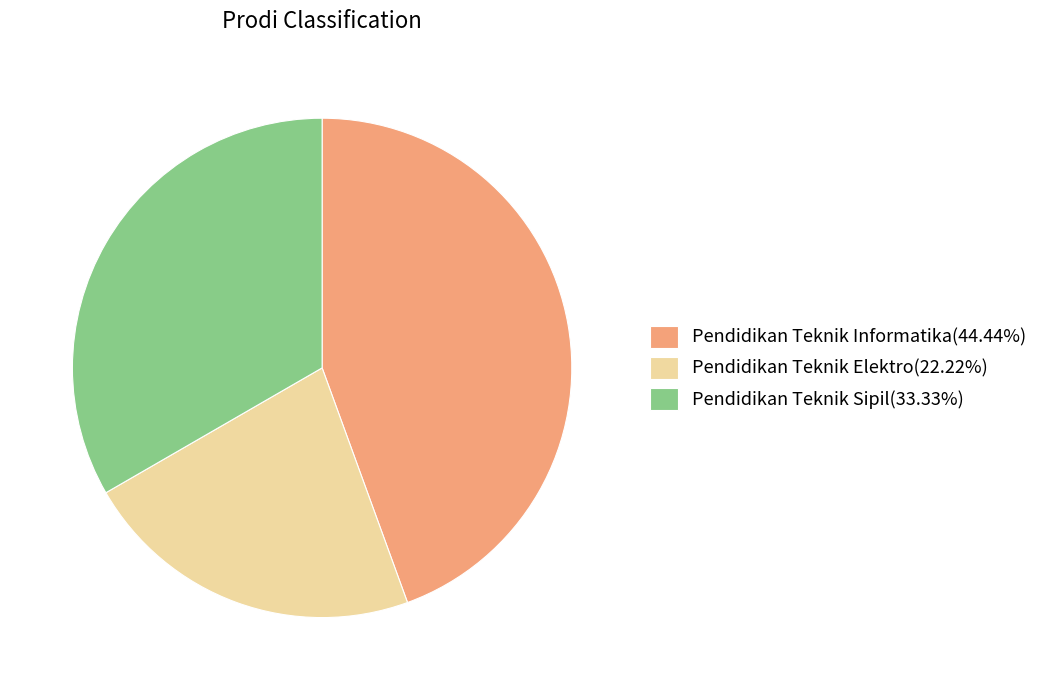

What is the smallest slice in the pie chart?

Pendidikan Teknik Elektro